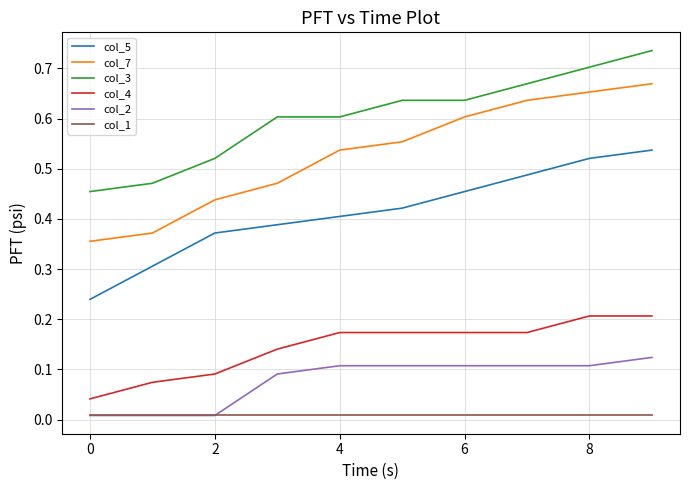

True or false: col_4 and col_7 intersect in this chart.

False